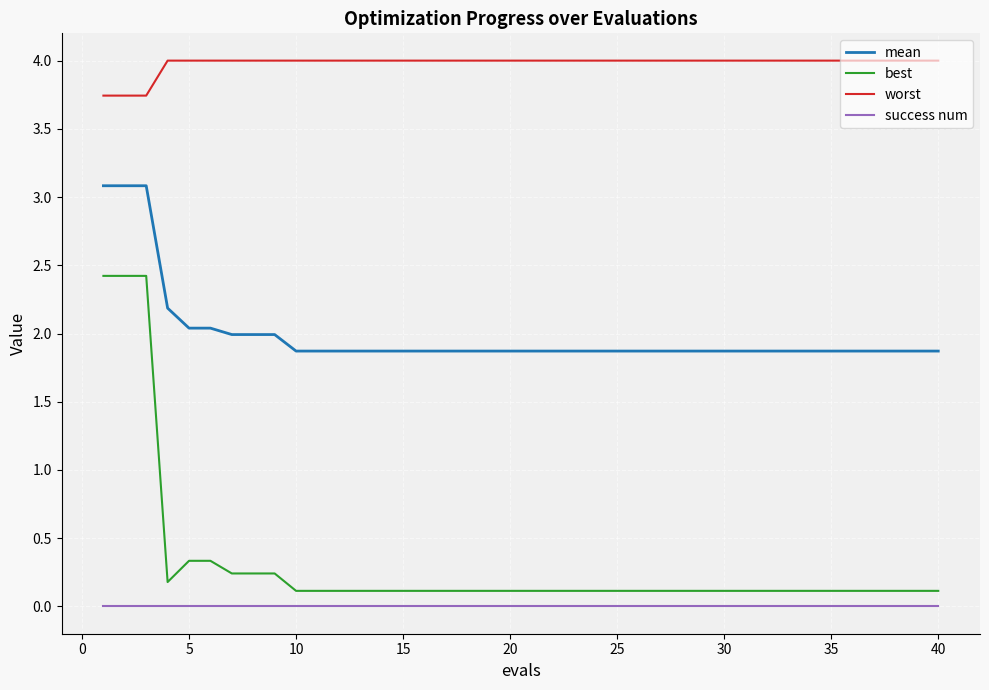

What are all the series names shown in the legend?

mean, best, worst, success num